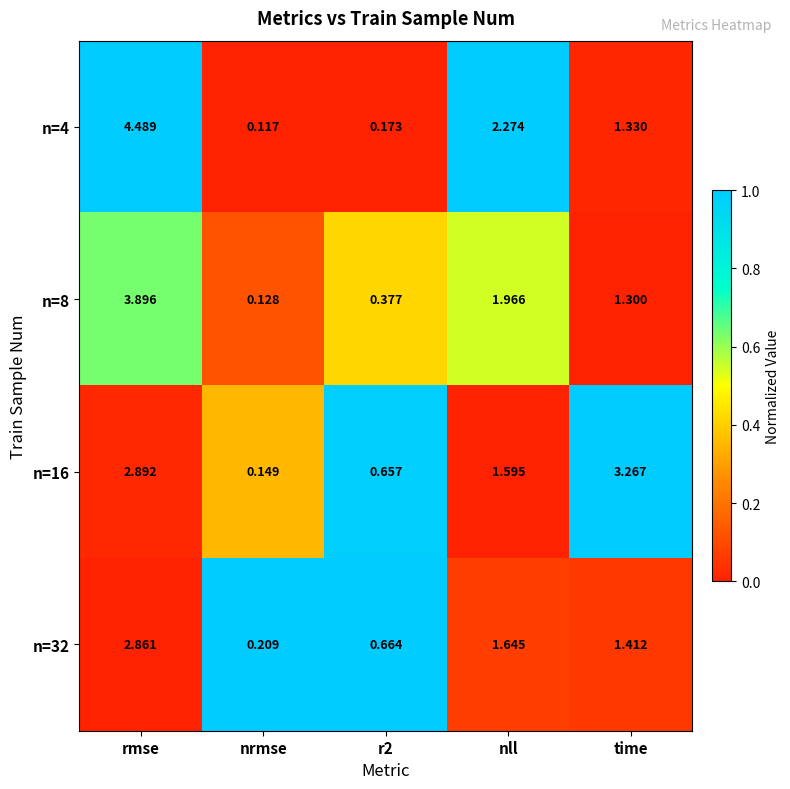

At which label does n=16 first exceed 1?

rmse